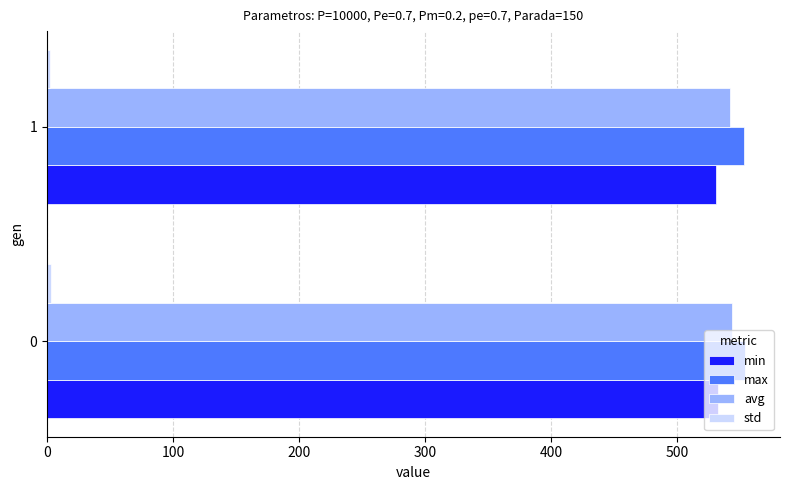

What is the maximum value shown in the chart?

553.8